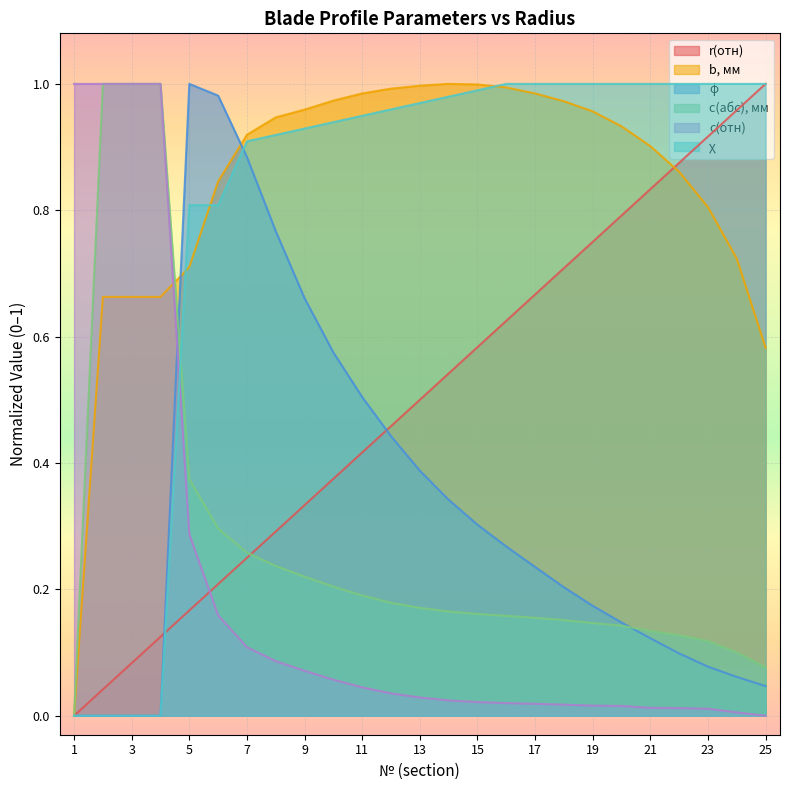

Which category has the lowest value in the r(отн) series?

1